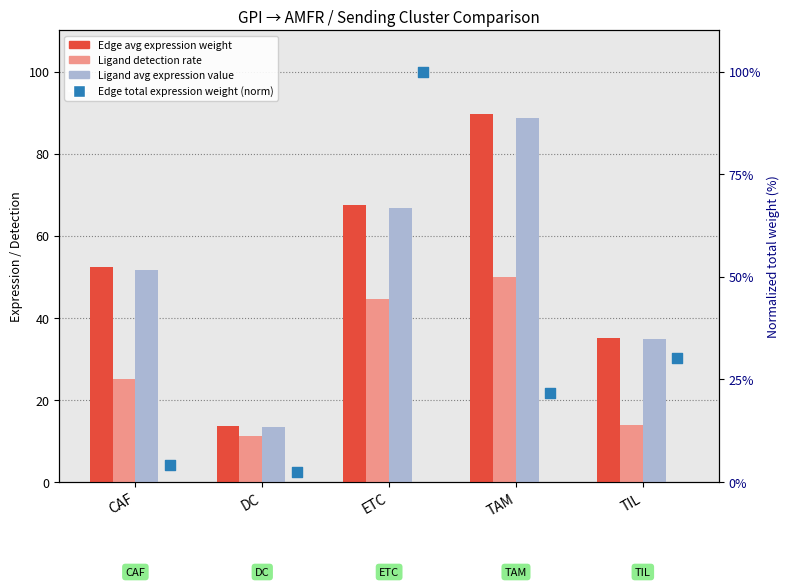

Which series contains the lowest Y value?

Ligand detection rate